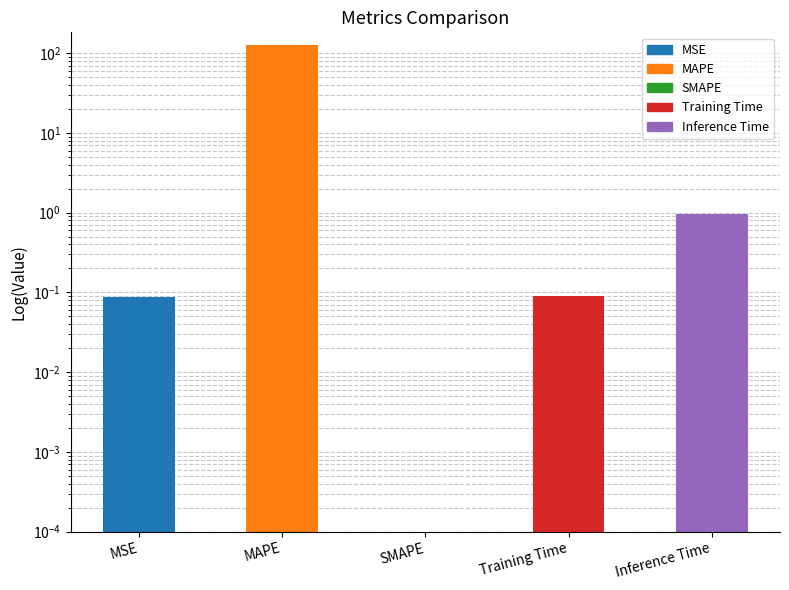

Rank the categories by value from highest to lowest.

MAPE, Inference Time, Training Time, MSE, SMAPE